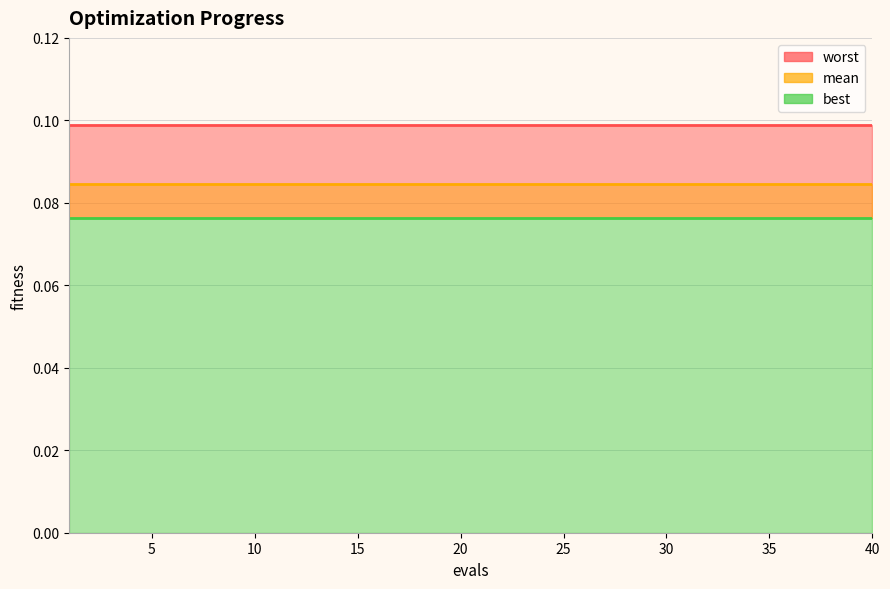

True or false: mean and worst intersect in this chart.

False